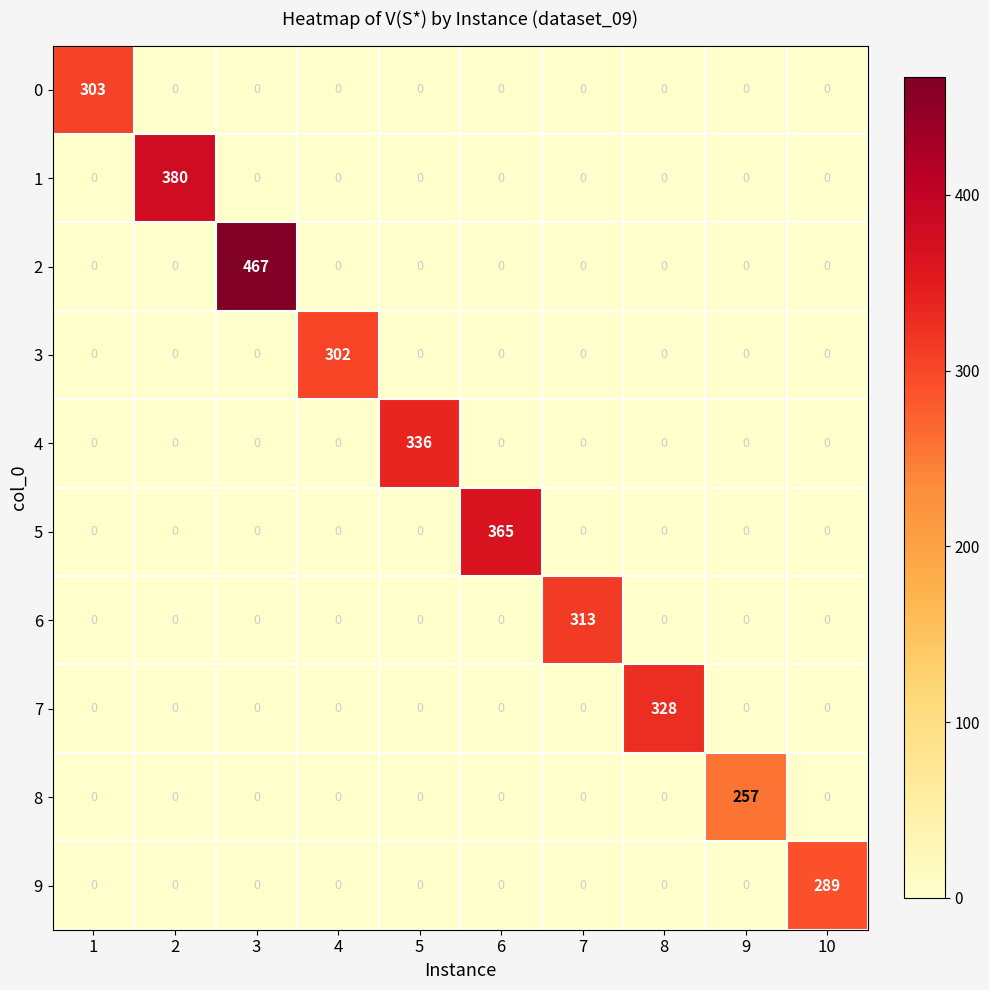

What is the spread (max minus min) of values at 5?

336